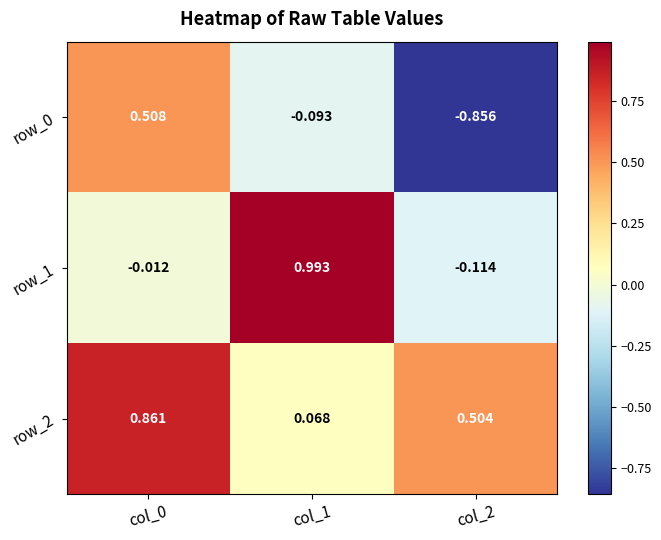

Is the value of row_1 at col_2 greater than the value of row_2 at col_0?

No